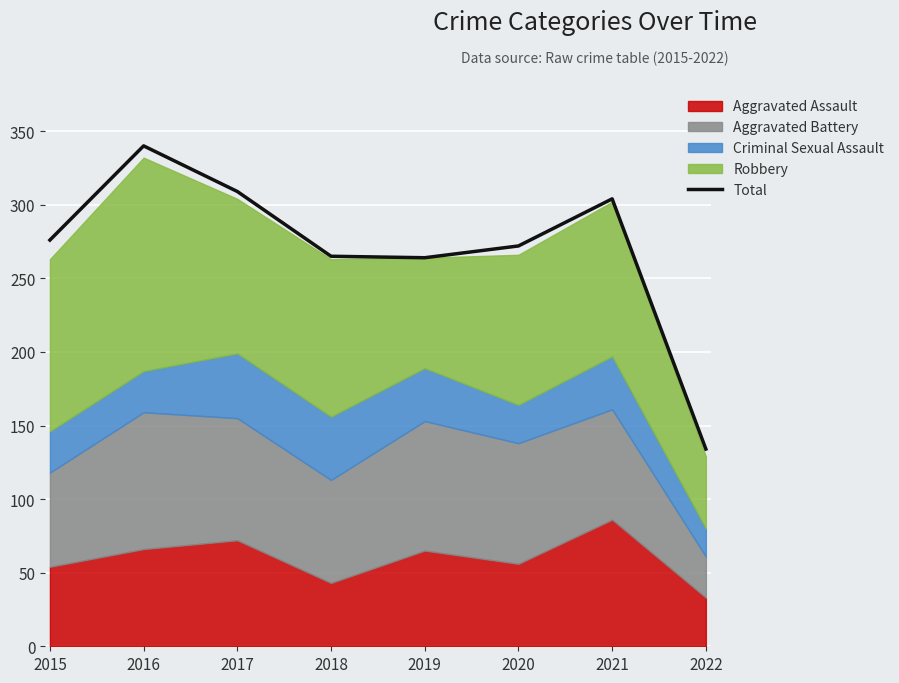

List the labels in order of value, largest first.

2016, 2017, 2021, 2015, 2020, 2018, 2019, 2022